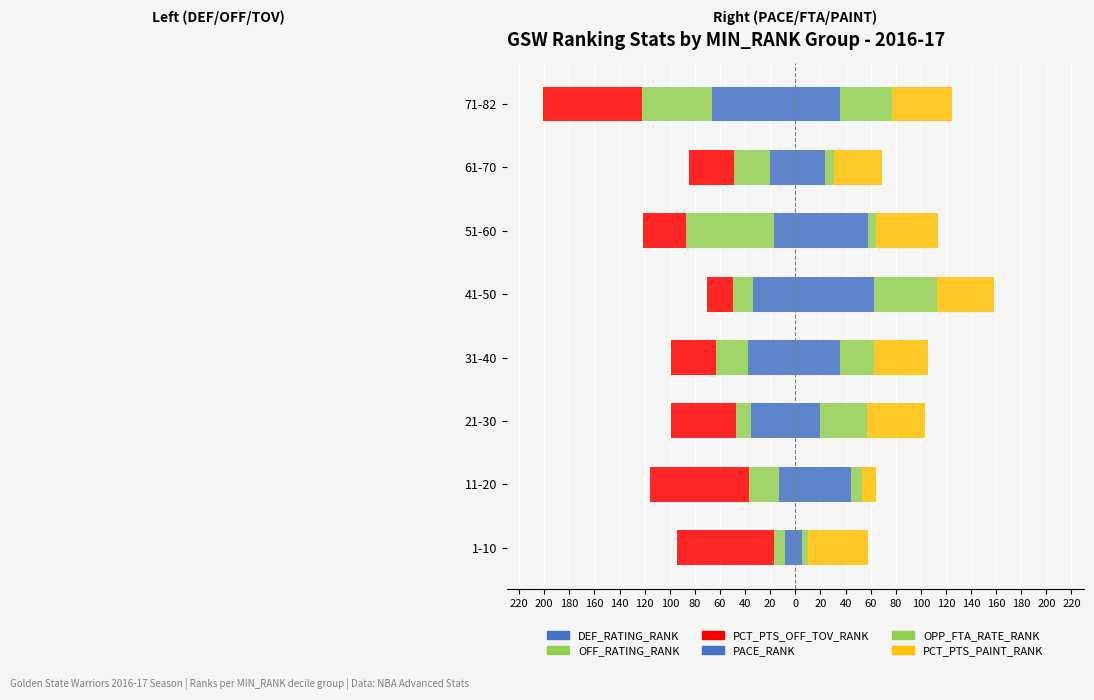

Is the value of PCT_PTS_OFF_TOV_RANK at 41-50 greater than the value of OFF_RATING_RANK at 31-40?

Yes